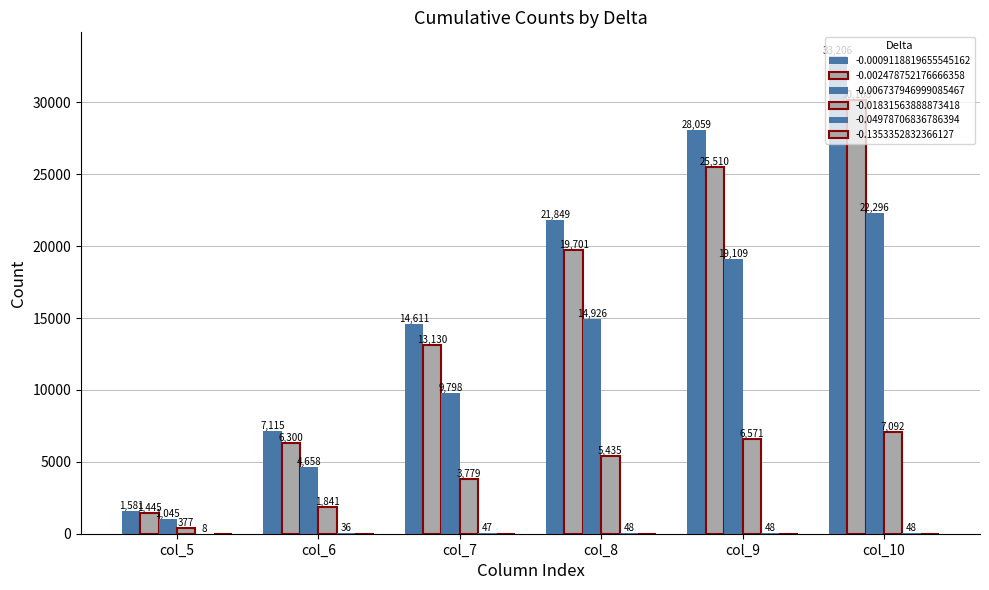

What is the difference between the -0.006737946999085467 values at col_5 and col_8?

13881